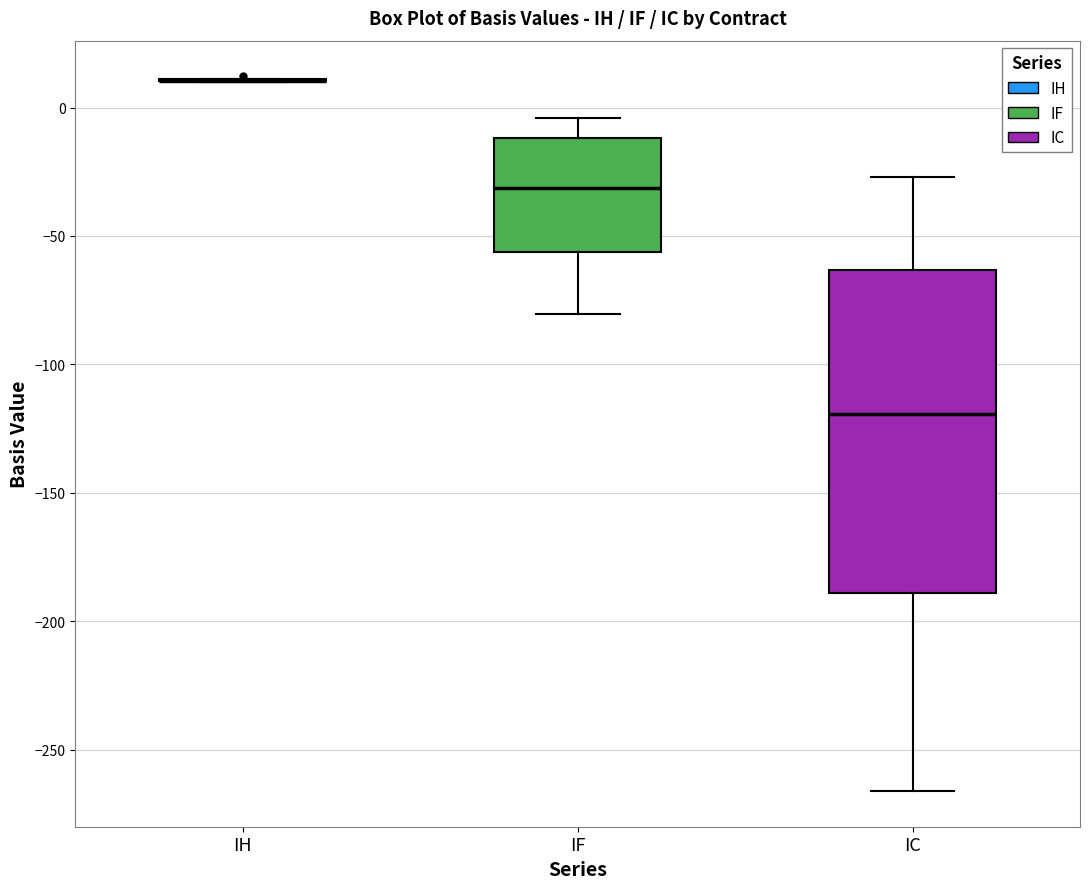

Comparing the boxes themselves (not the whiskers), which one is the tallest?

IC